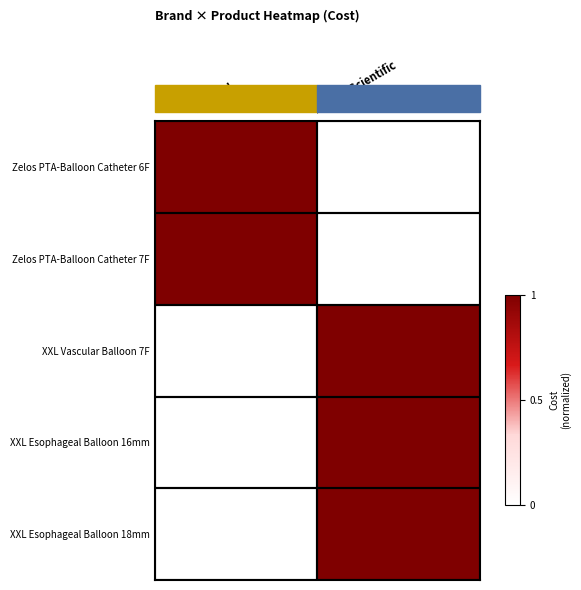

Between OptiMed and Boston Scientific, which is larger?

OptiMed